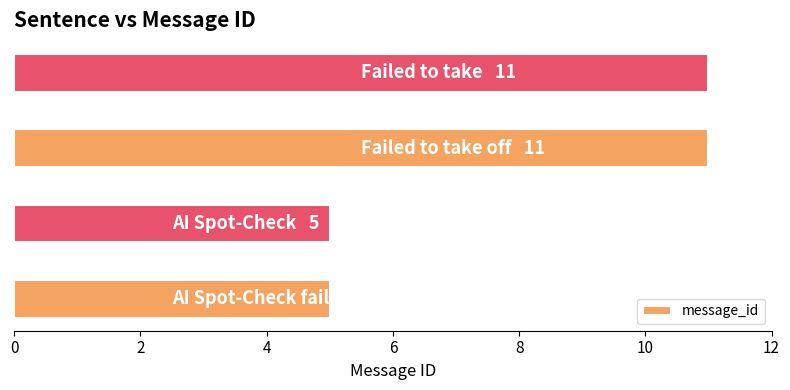

What is the difference between the second highest and minimum values?

6